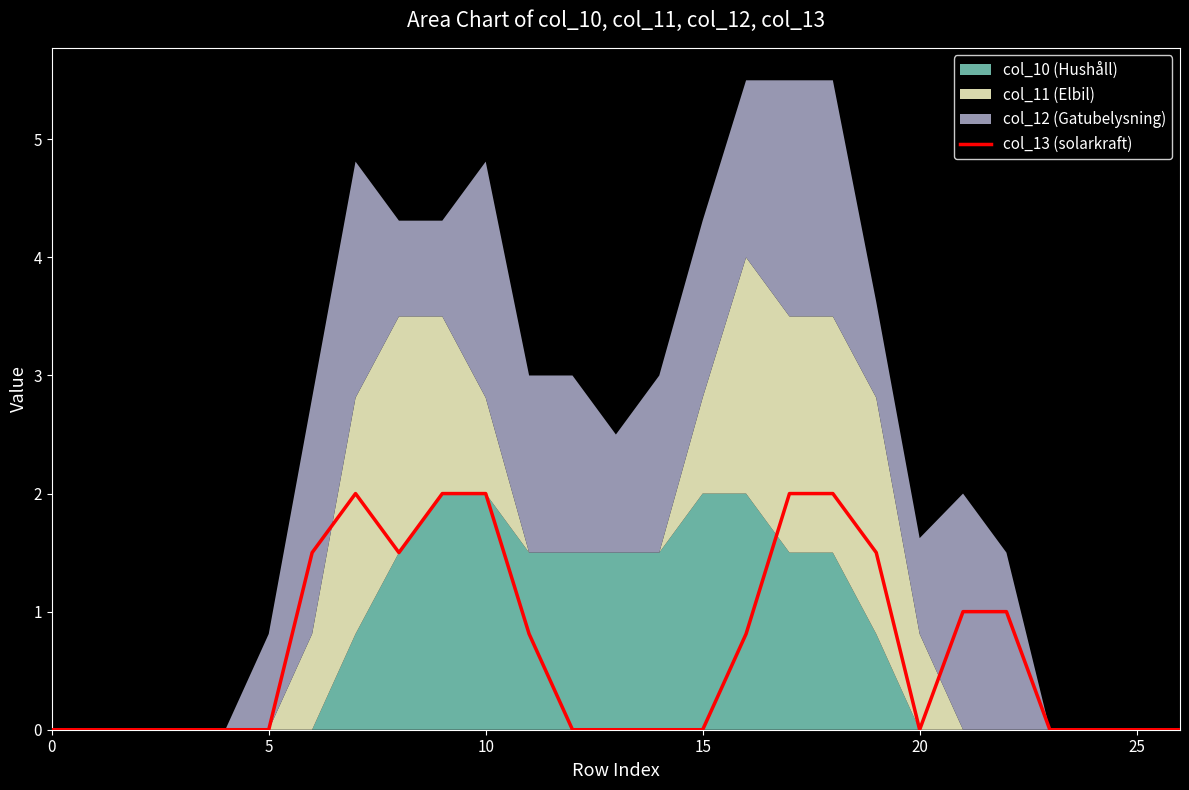

The col_13 (solarkraft) series shows 0.8 at 20. True or false?

False